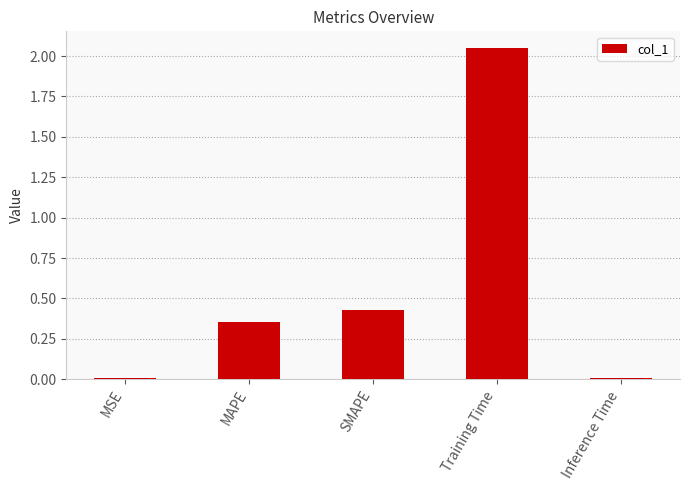

How many distinct data groups are displayed?

1